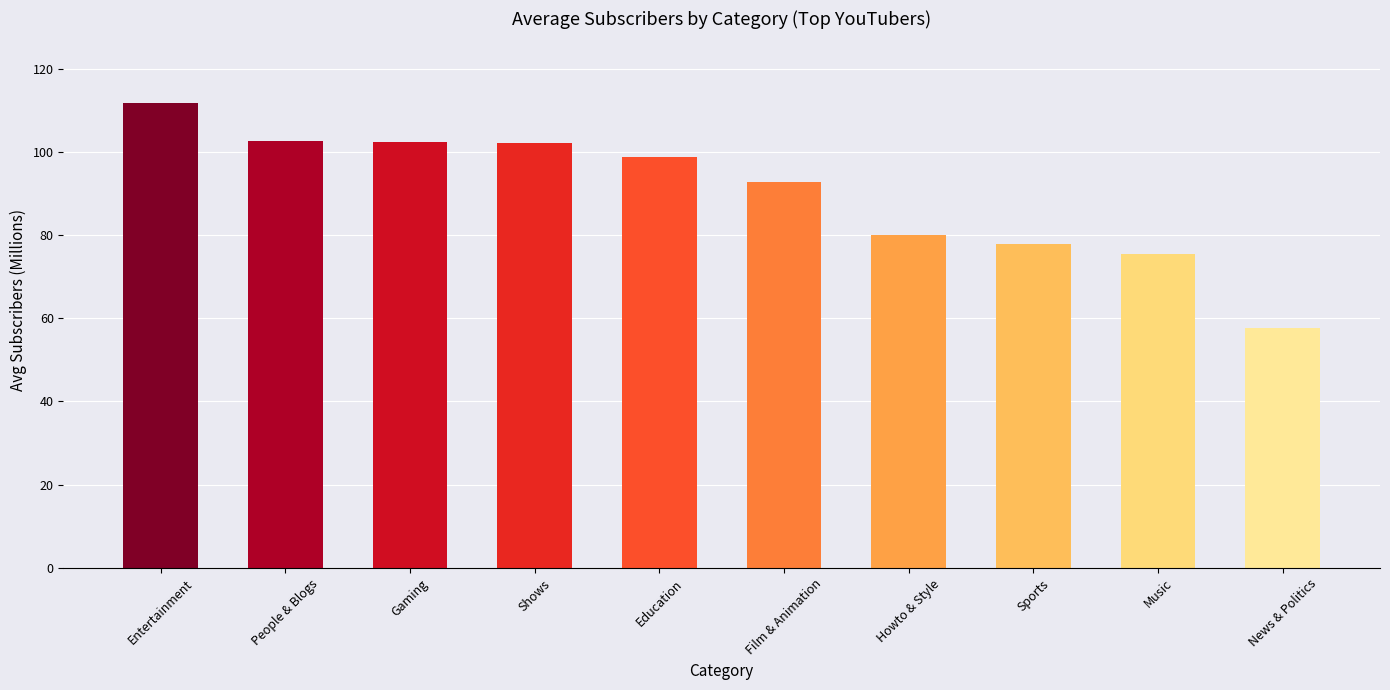

Where is the data nearest to the value 84?

Howto & Style